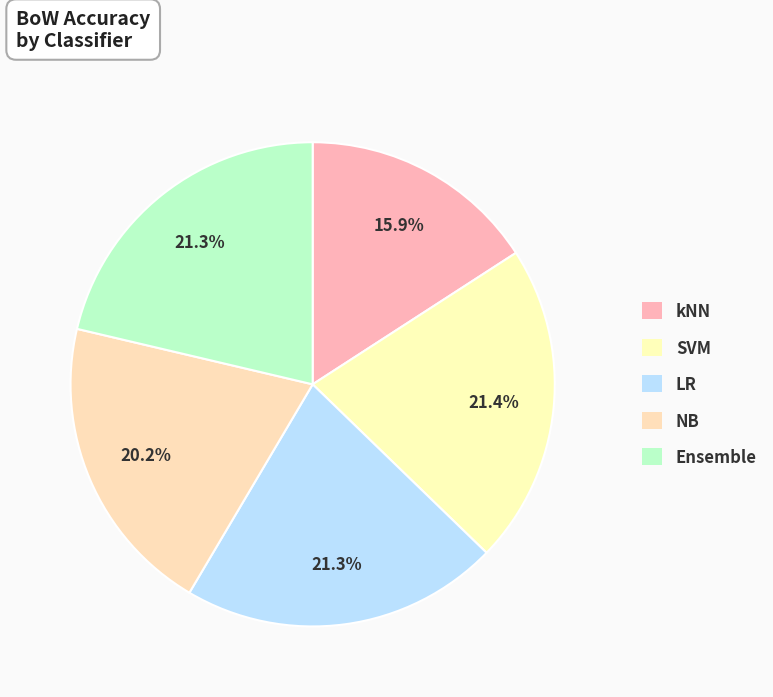

To the nearest percent, what is the average slice percentage?

20%